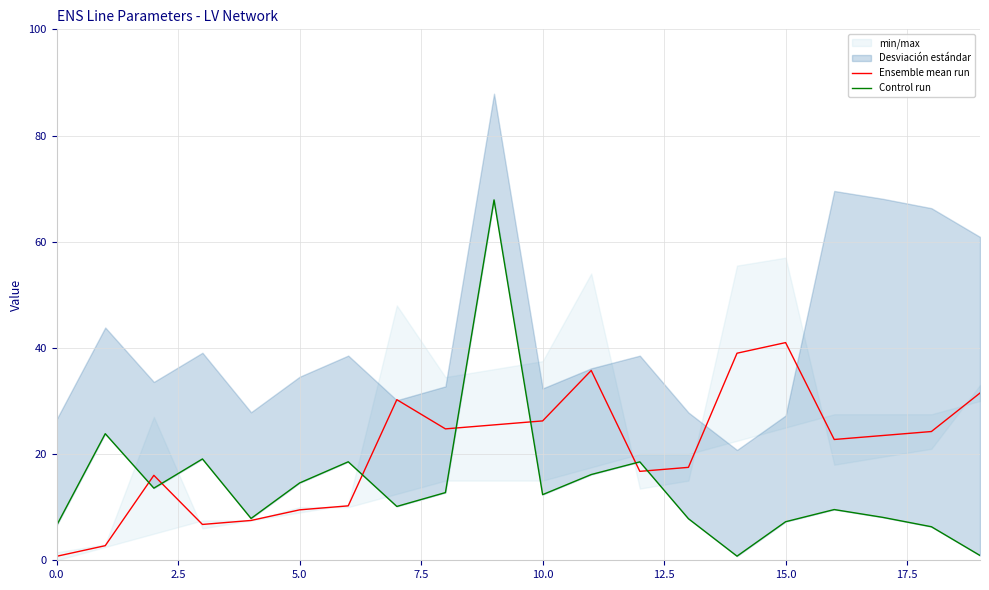

Does the chart display data point markers on the line(s)?

No